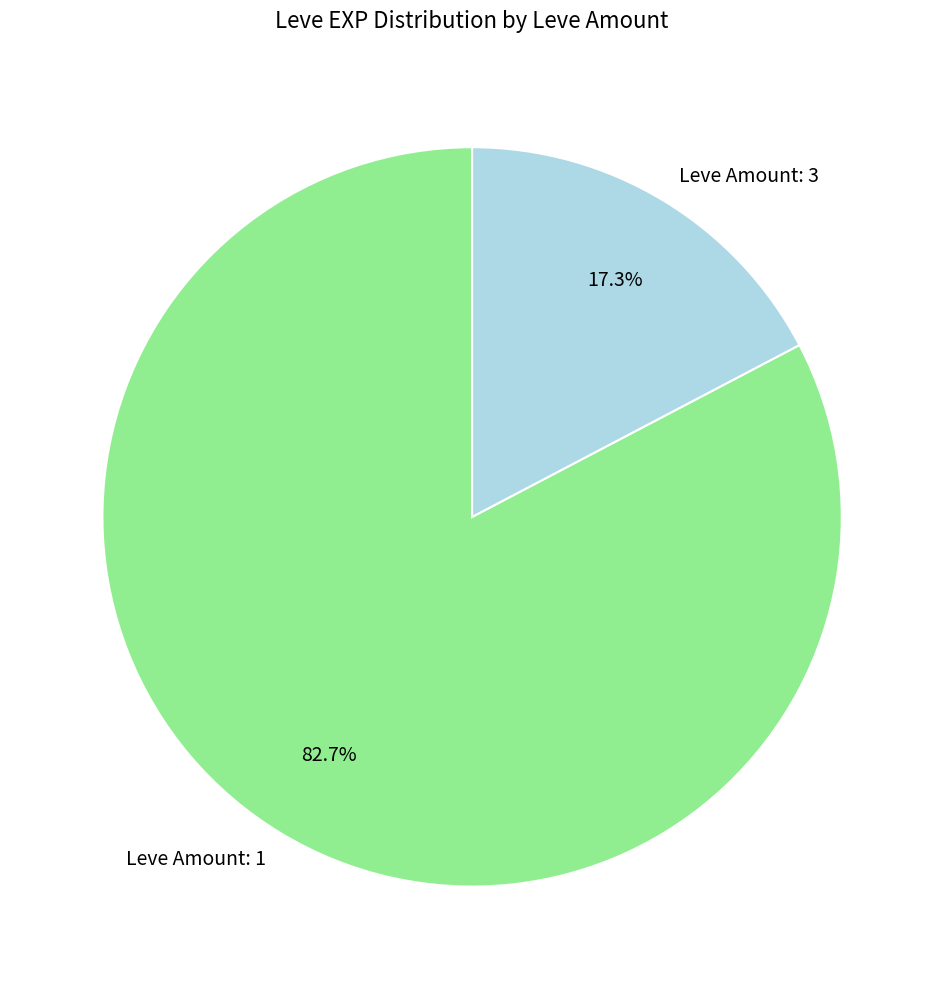

Which slice is the largest?

Leve Amount: 1